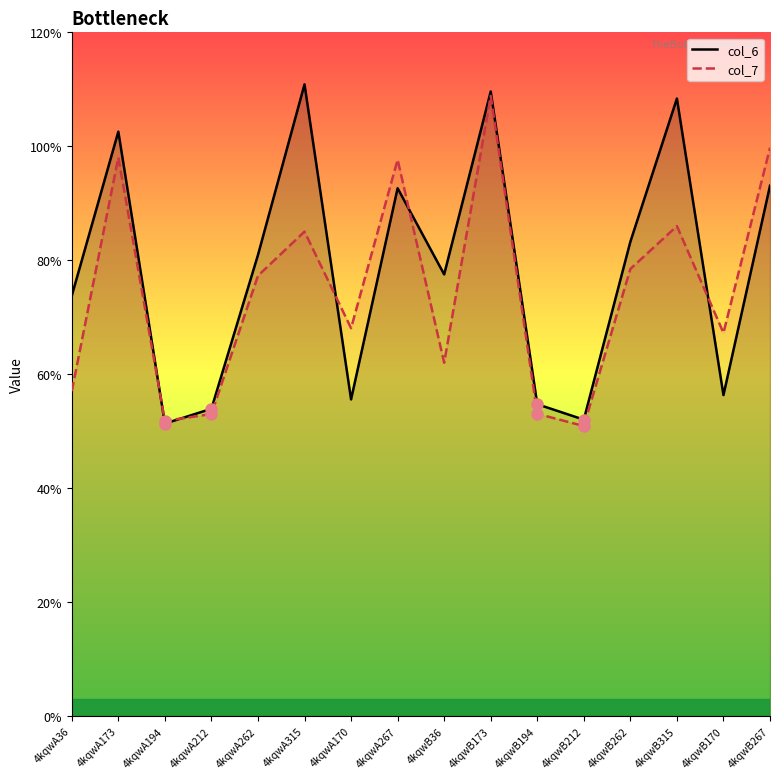

List the labels in order of col_7 value, largest first.

4kqwB173, 4kqwB267, 4kqwA173, 4kqwA267, 4kqwB315, 4kqwA315, 4kqwB262, 4kqwA262, 4kqwA170, 4kqwB170, 4kqwB36, 4kqwA36, 4kqwB194, 4kqwA212, 4kqwA194, 4kqwB212